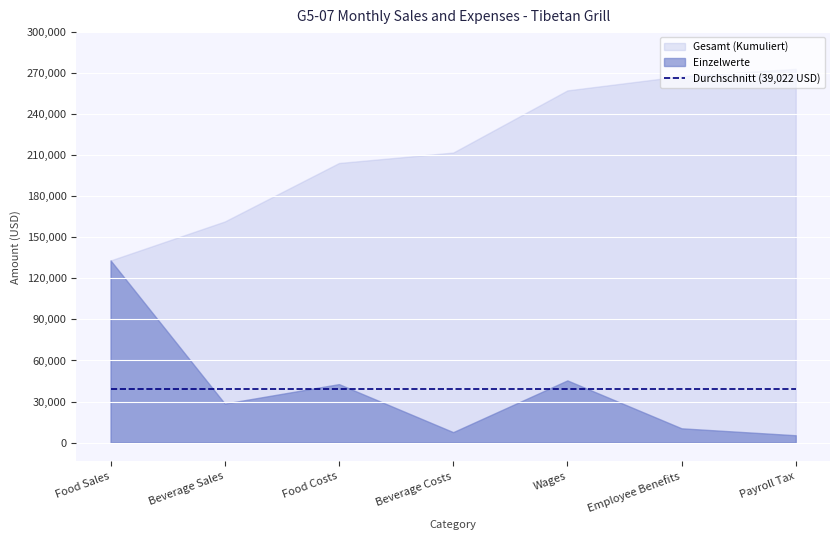

How many data points are above 28486?

3